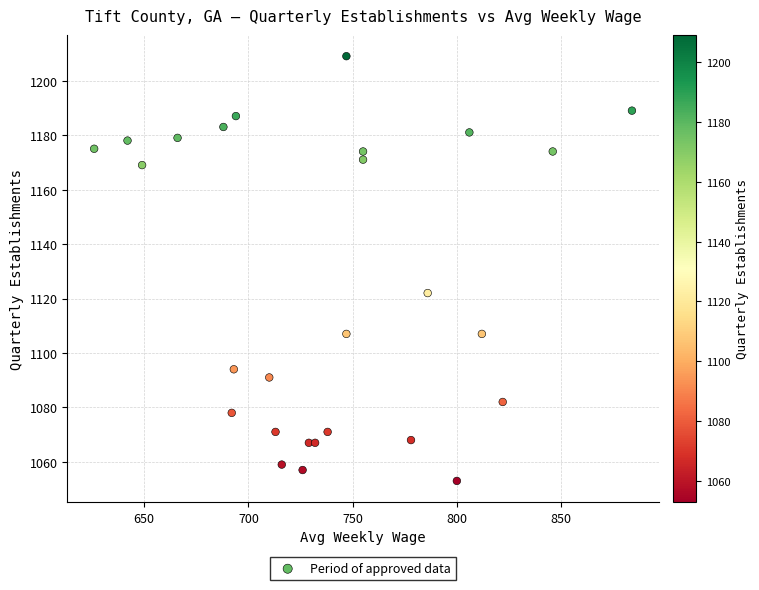

What Y value in the scatter plot is closest to 1131?

1122